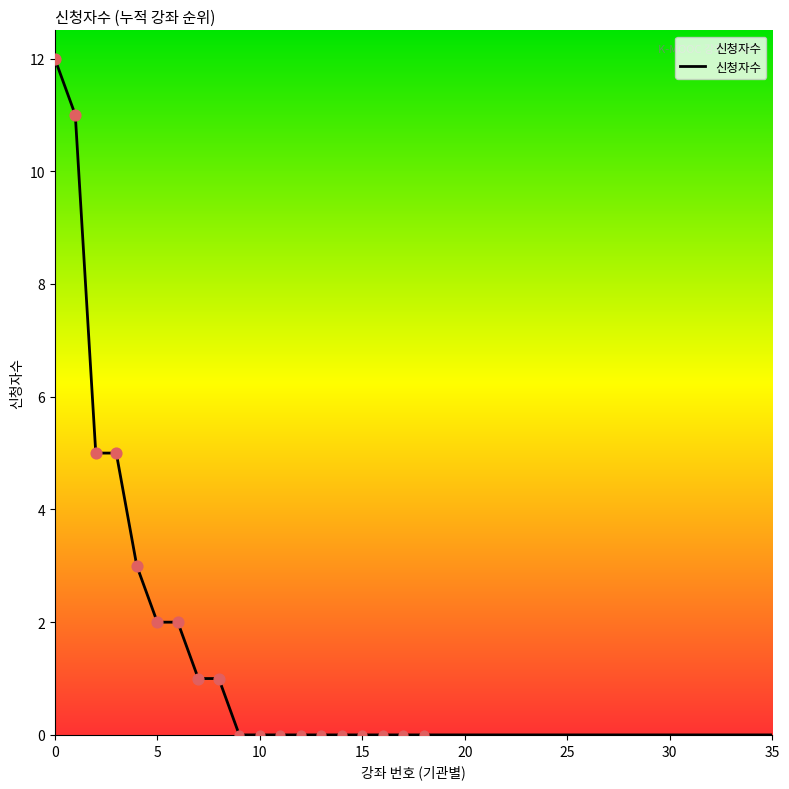

What is the difference between the maximum and minimum values?

12